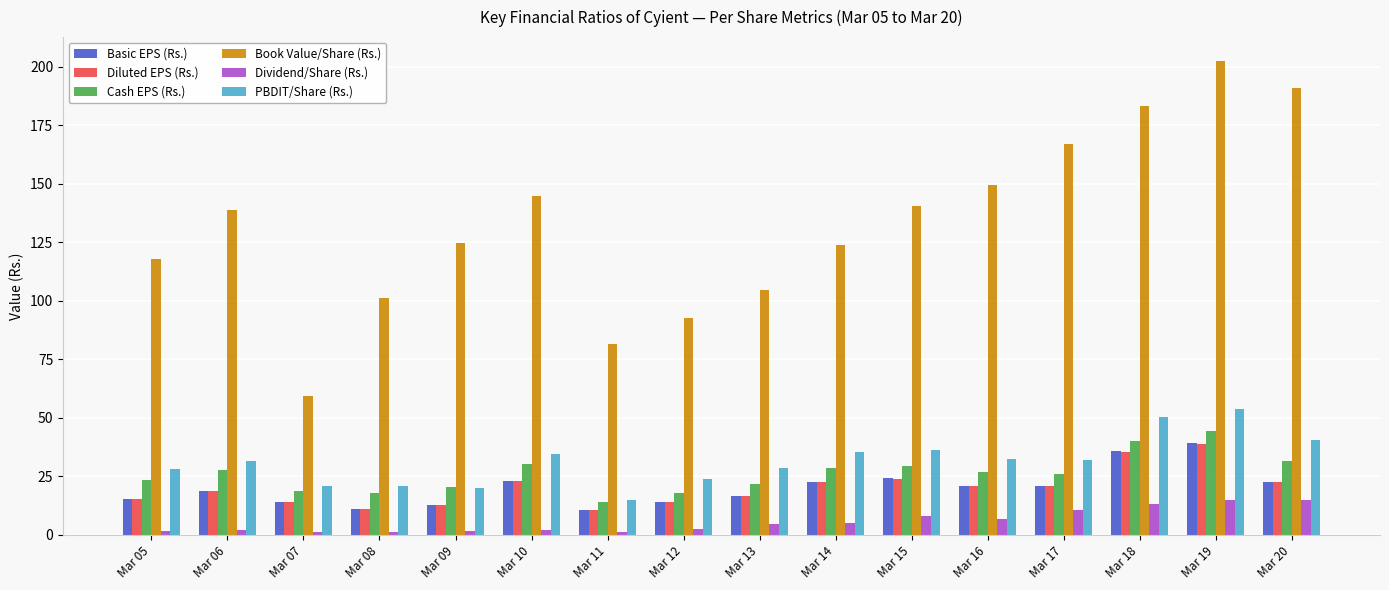

What value does the Basic EPS (Rs.) series have at Mar 17?

21.1